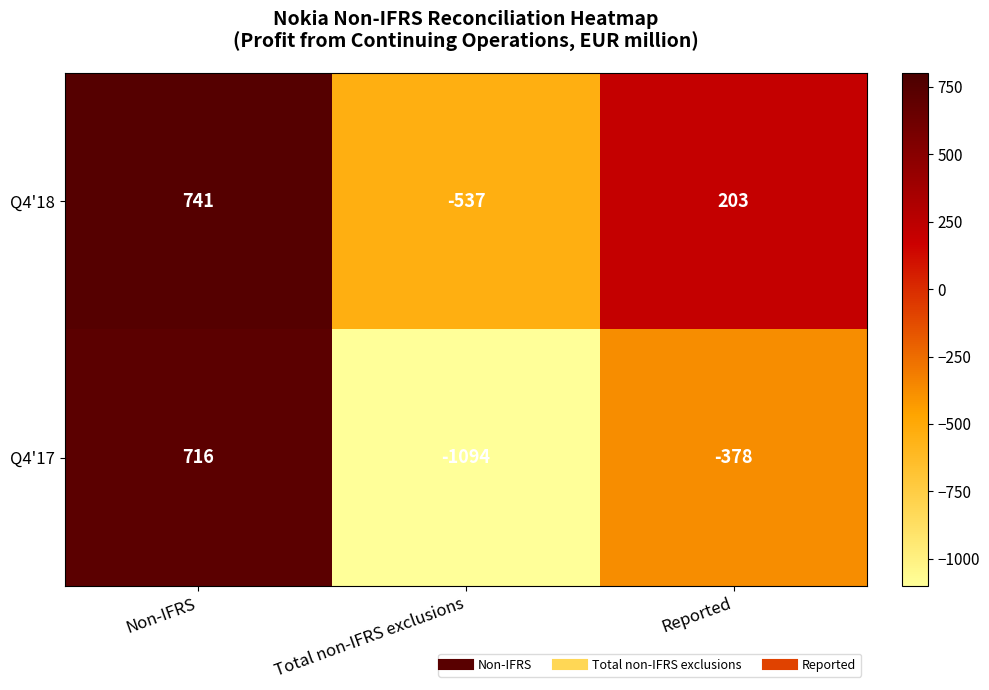

Which series has the largest total across all categories?

Q4'18